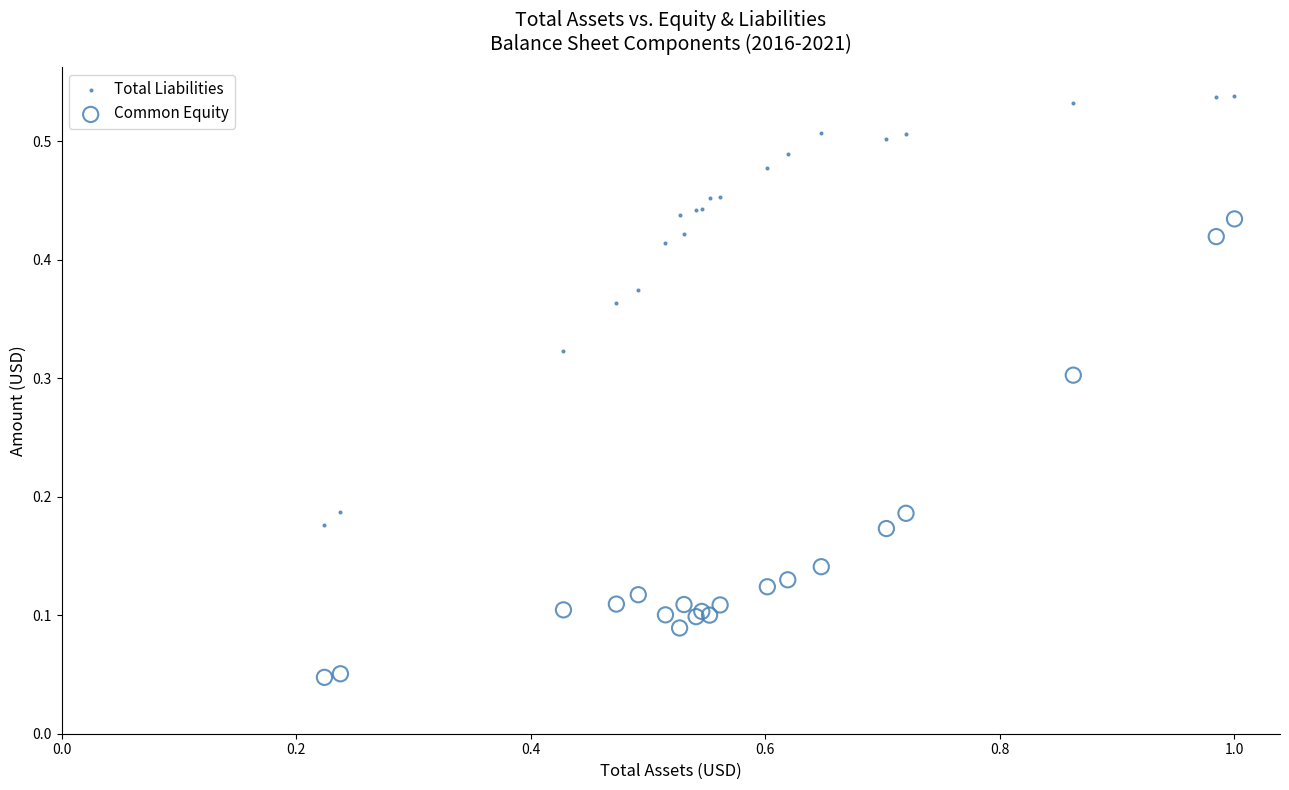

What are all the series names shown in the legend?

Total Liabilities, Common Equity